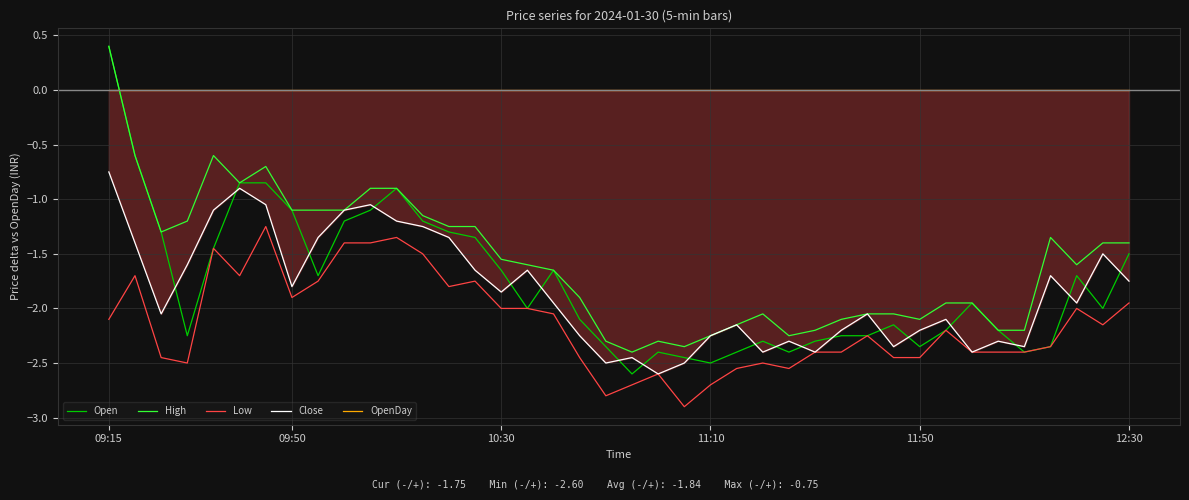

Where is High nearest to the value 0?

09:15